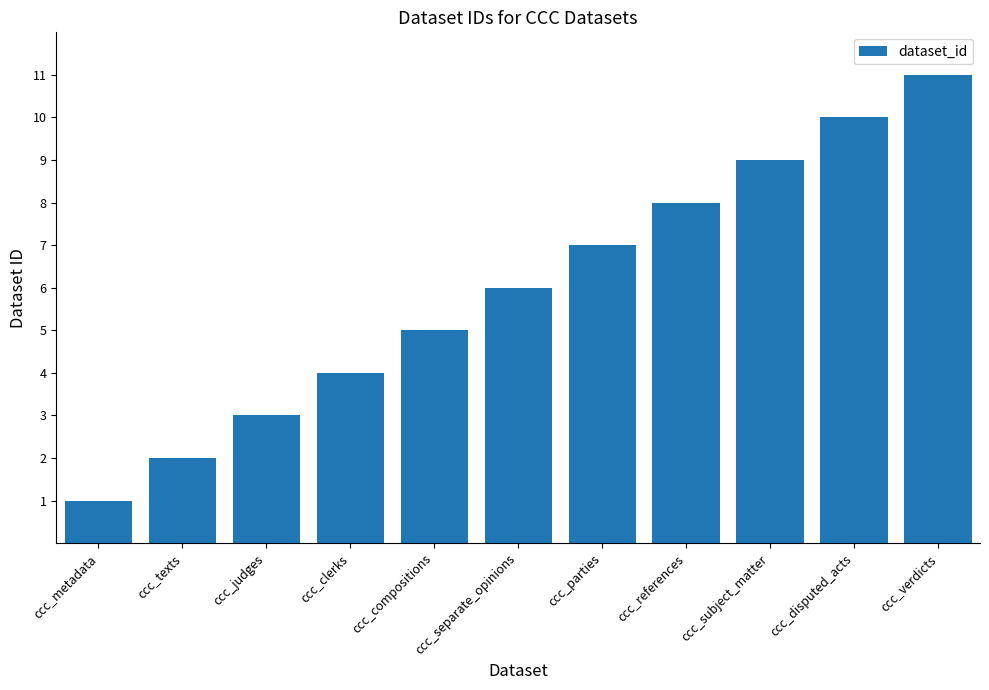

Reading left to right, extract all data points from this chart.

1	2	3	4	5	6	7	8	9	10	11